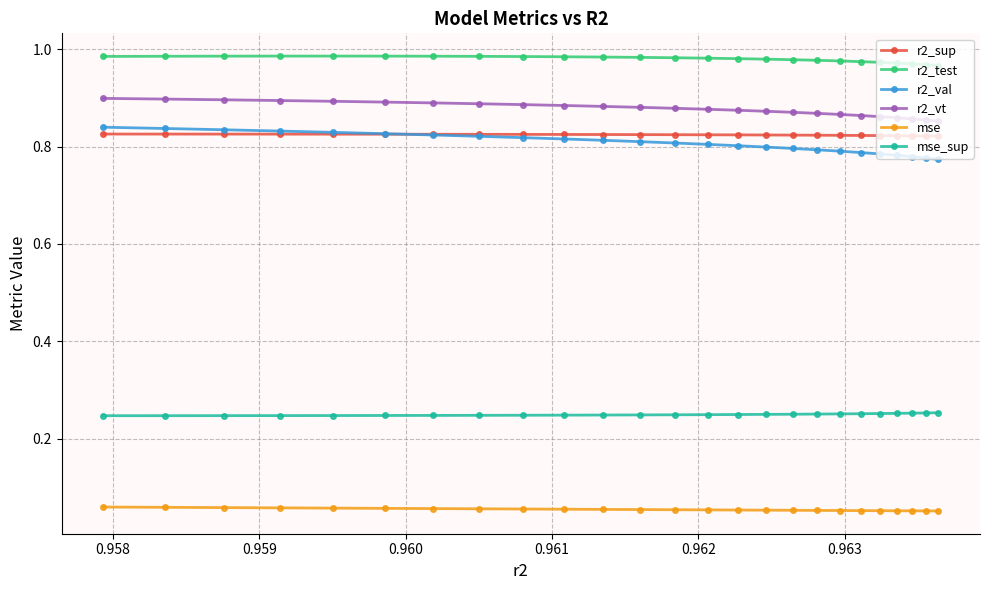

Does the chart display data point markers on the line(s)?

Yes